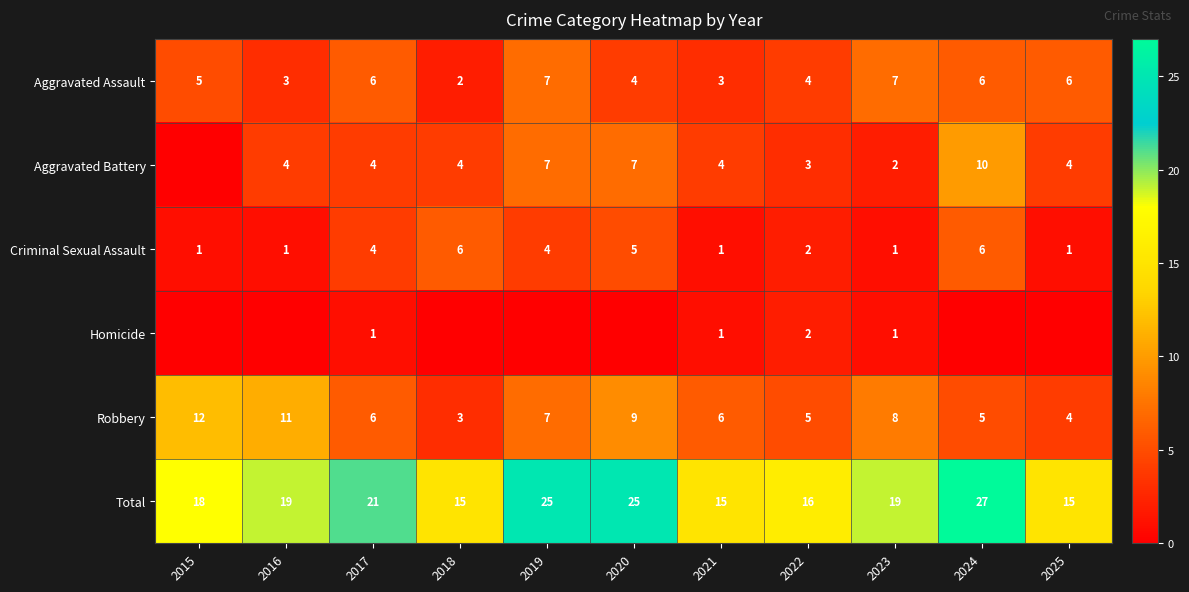

At how many categories does at least one series exceed 8?

11